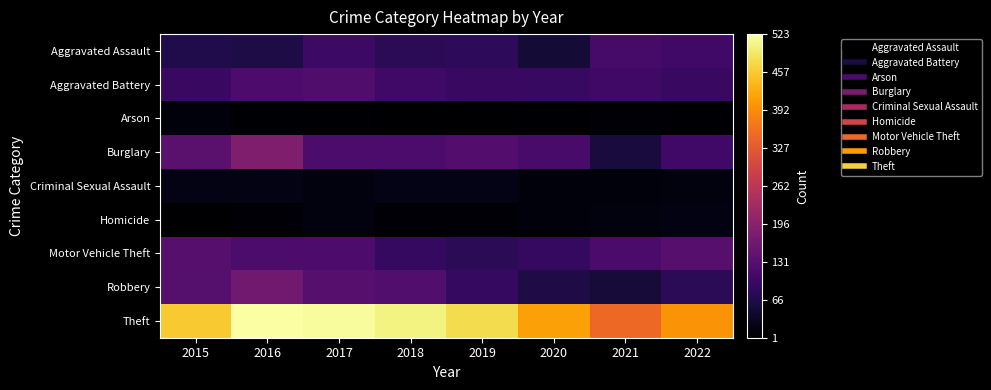

At which category does the chart reach its peak across all series?

2016